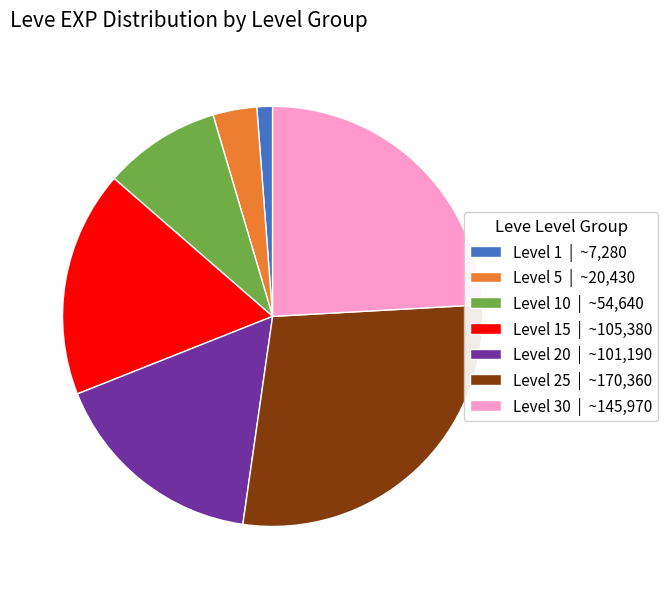

Rank the categories by value from highest to lowest.

Level 25 | ~170,360, Level 30 | ~145,970, Level 15 | ~105,380, Level 20 | ~101,190, Level 10 | ~54,640, Level 5 | ~20,430, Level 1 | ~7,280